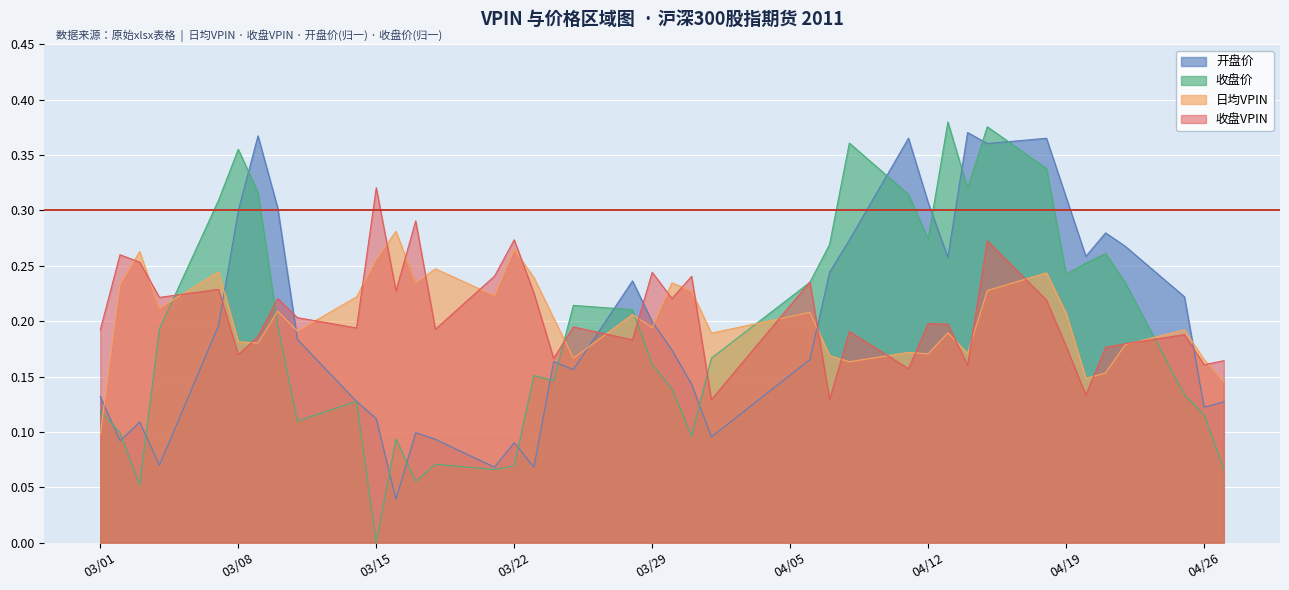

Reading left to right, extract all data points from this chart.

日均VPIN: 0.1	0.2	0.3	0.2	0.2	0.2	0.2	0.2	0.2	0.2	0.3	0.3	0.2	0.2	0.2	0.3	0.2	0.2	0.2	0.2	0.2	0.2	0.2	0.2	0.2	0.2	0.2	0.2	0.2	0.2	0.2	0.2	0.2	0.2	0.1	0.2	0.2	0.2	0.2	0.1
收盘VPIN: 0.2	0.3	0.3	0.2	0.2	0.2	0.2	0.2	0.2	0.2	0.3	0.2	0.3	0.2	0.2	0.3	0.2	0.2	0.2	0.2	0.2	0.2	0.2	0.1	0.2	0.1	0.2	0.2	0.2	0.2	0.2	0.3	0.2	0.2	0.1	0.2	0.2	0.2	0.2	0.2
收盘价: 0.1	0.1	0.1	0.2	0.3	0.4	0.3	0.2	0.1	0.1	0.0	0.1	0.1	0.1	0.1	0.1	0.2	0.1	0.2	0.2	0.2	0.1	0.1	0.2	0.2	0.3	0.4	0.3	0.3	0.4	0.3	0.4	0.3	0.2	0.3	0.3	0.2	0.1	0.1	0.1
开盘价: 0.1	0.1	0.1	0.1	0.2	0.3	0.4	0.3	0.2	0.1	0.1	0.0	0.1	0.1	0.1	0.1	0.1	0.2	0.2	0.2	0.2	0.2	0.1	0.1	0.2	0.2	0.3	0.4	0.3	0.3	0.4	0.4	0.4	0.3	0.3	0.3	0.3	0.2	0.1	0.1